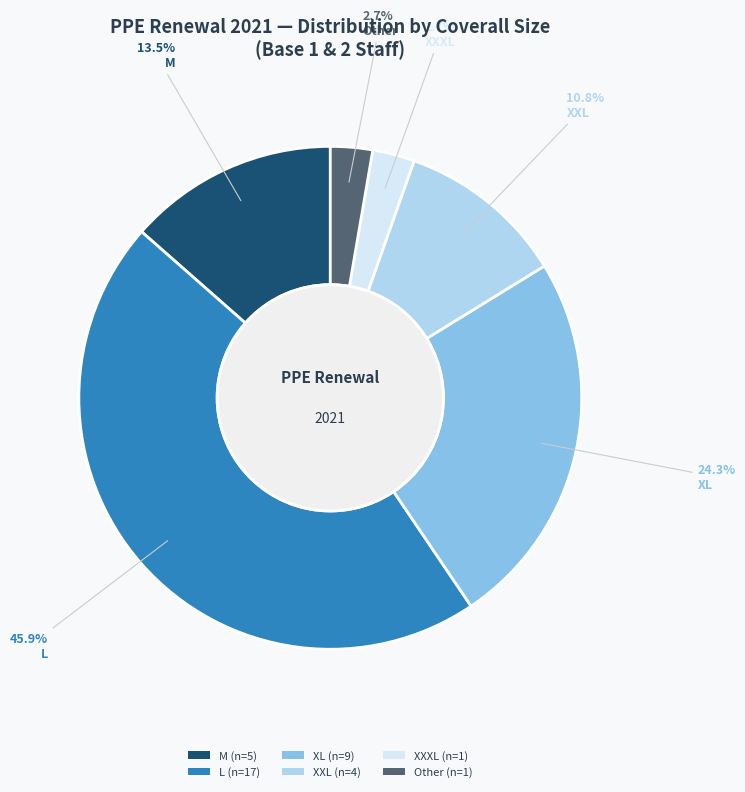

Is the sum of L (n=17) and XXL (n=4) greater than half?

Yes